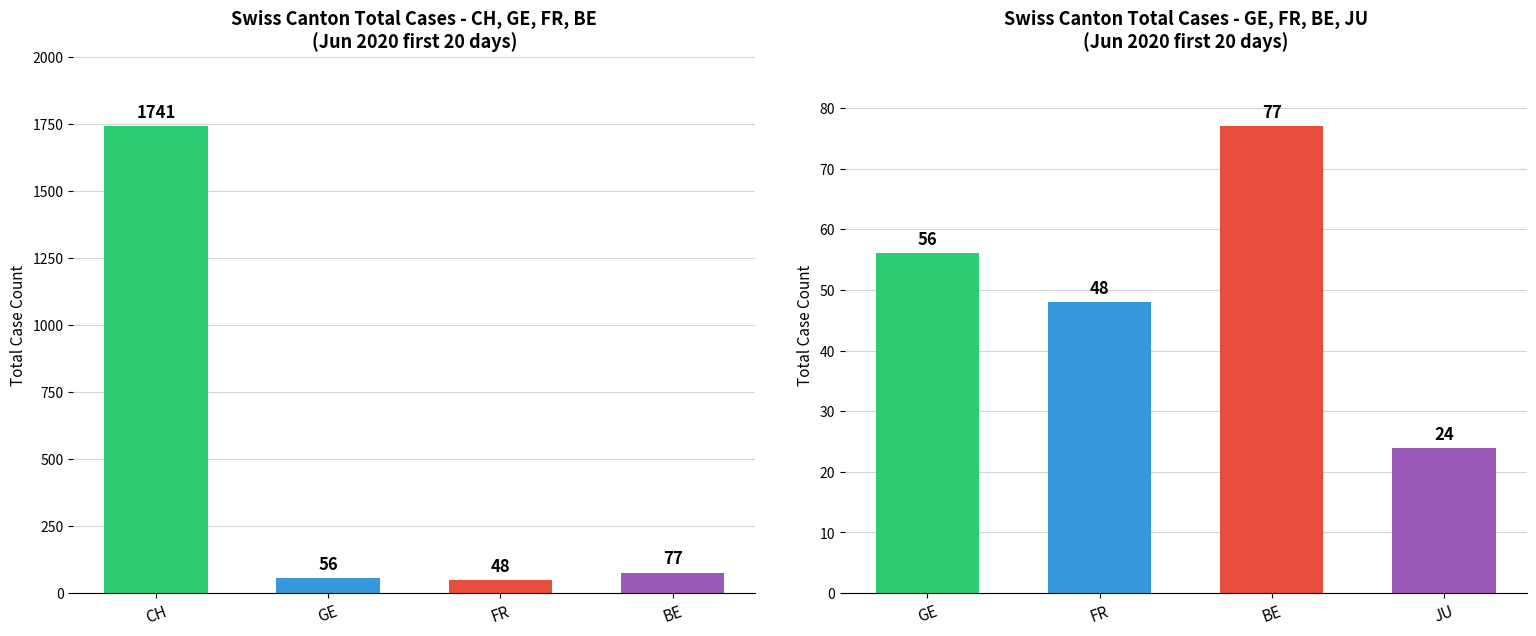

What position from the left is CH?

1